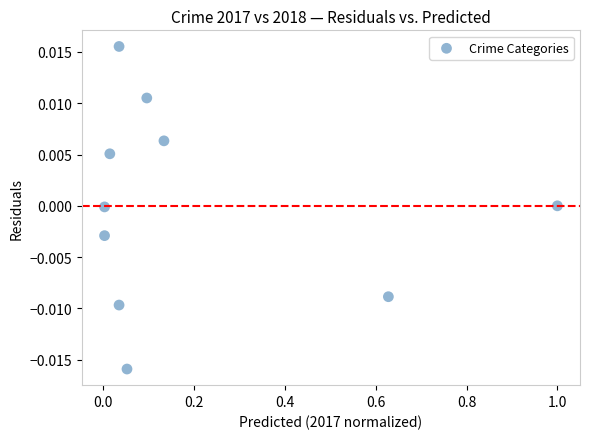

What is the range of X values (max minus min)?

1.0